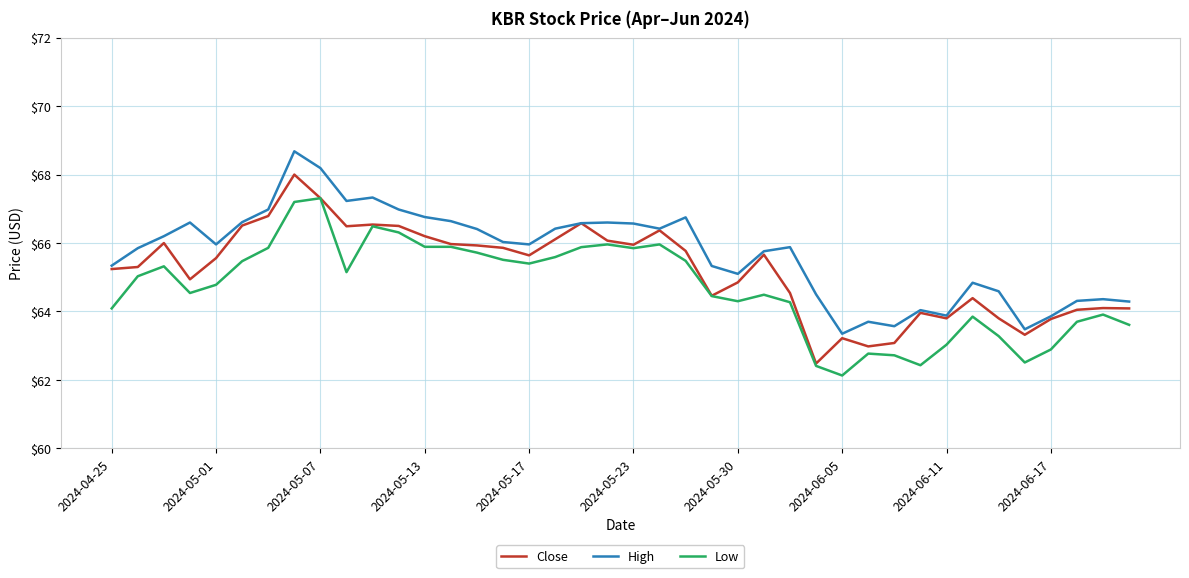

True or false: Low and High intersect in this chart.

False